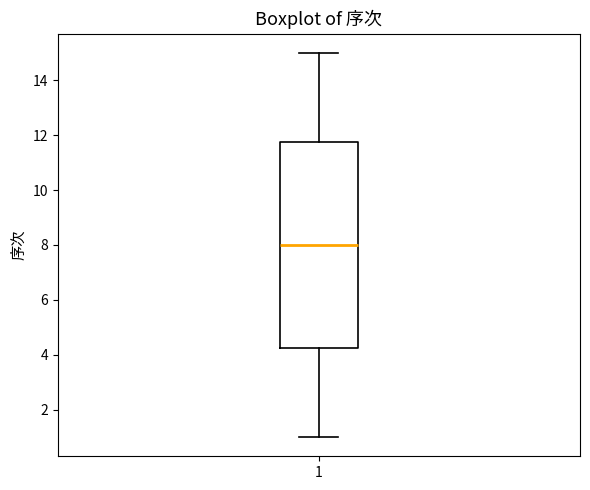

Where does the median line of the box at x = 1 sit on the y-axis? The values are not printed on the chart, so give them approximately, as read against the axis.

8.0